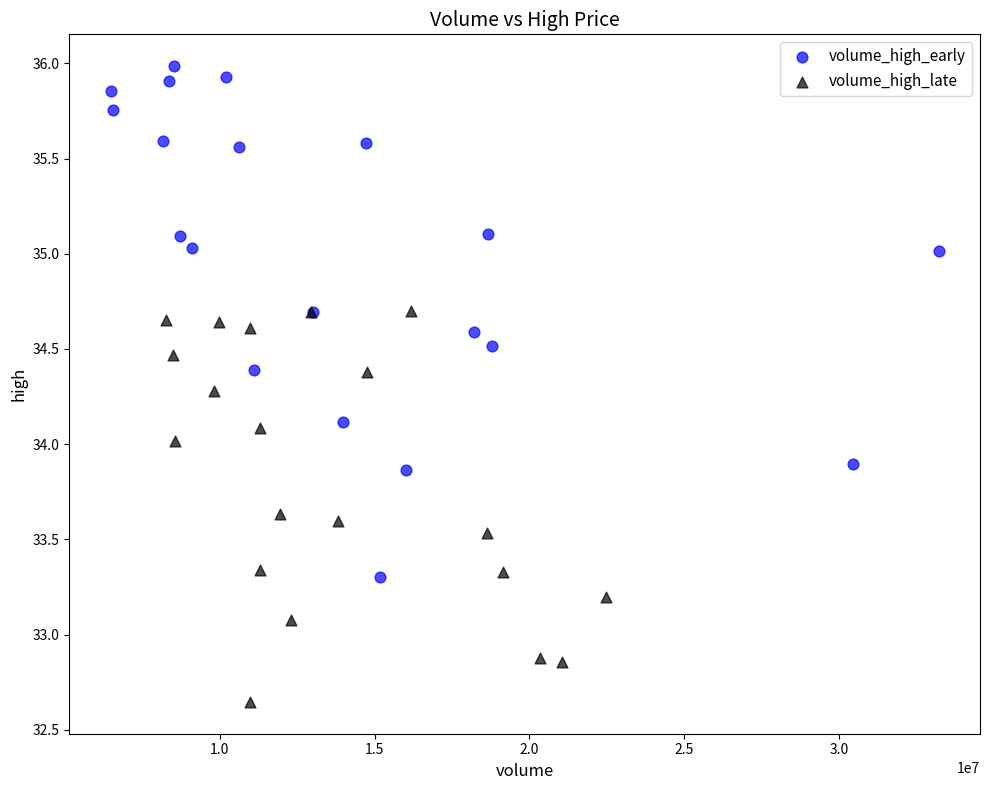

Which series has the widest spread of Y values?

volume_high_early